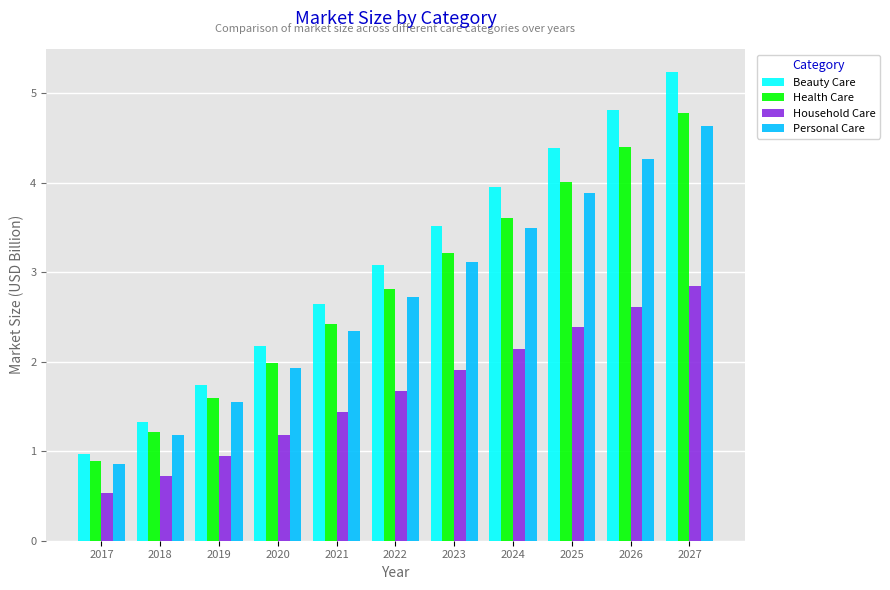

Which series has the widest spread of values?

Beauty Care